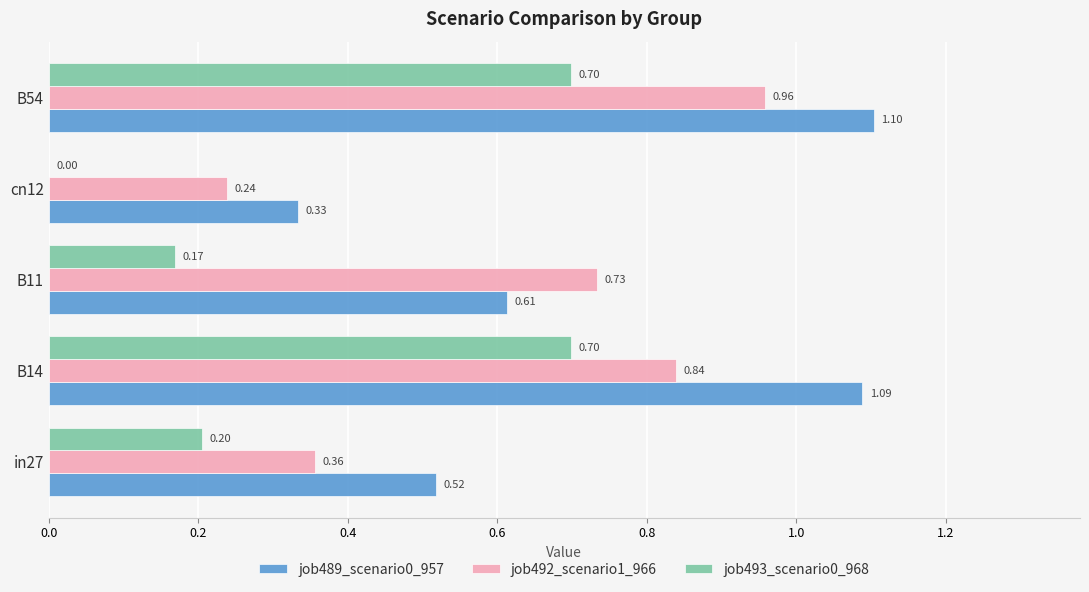

Which series has the largest total across all categories?

job489_scenario0_957